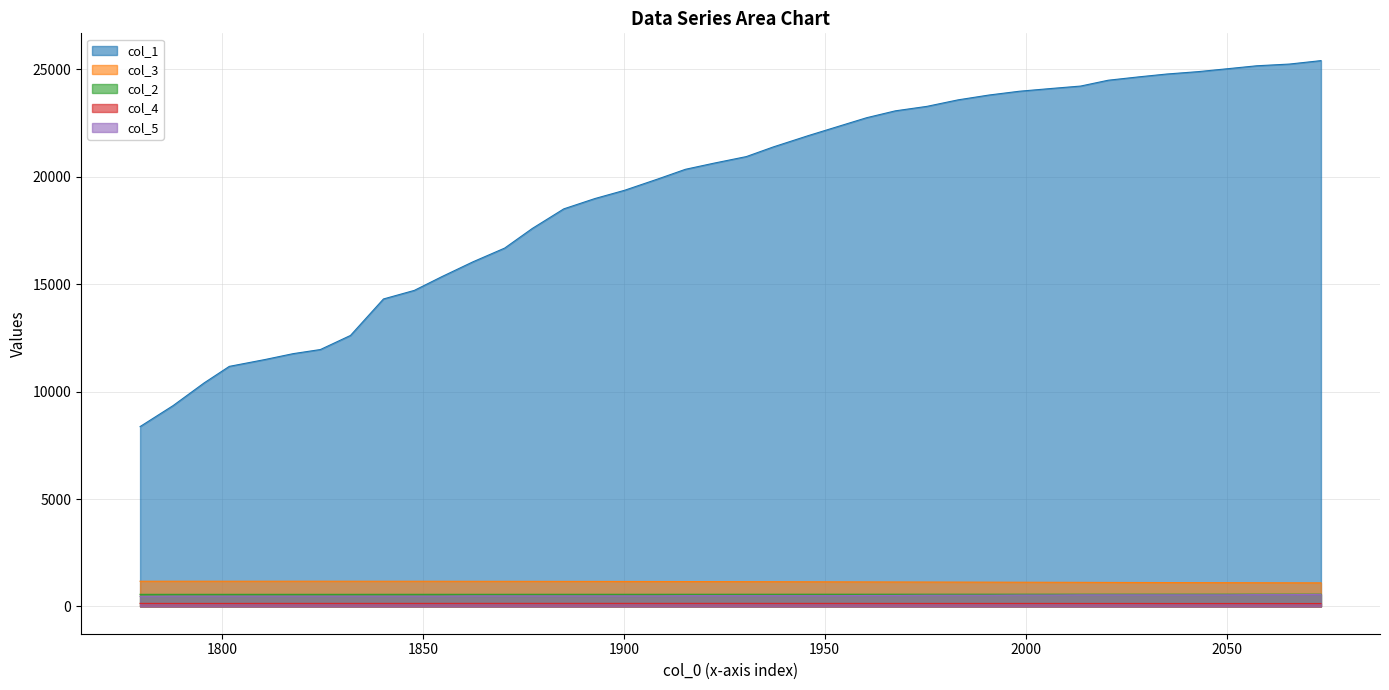

True or false: col_3 and col_1 intersect in this chart.

False